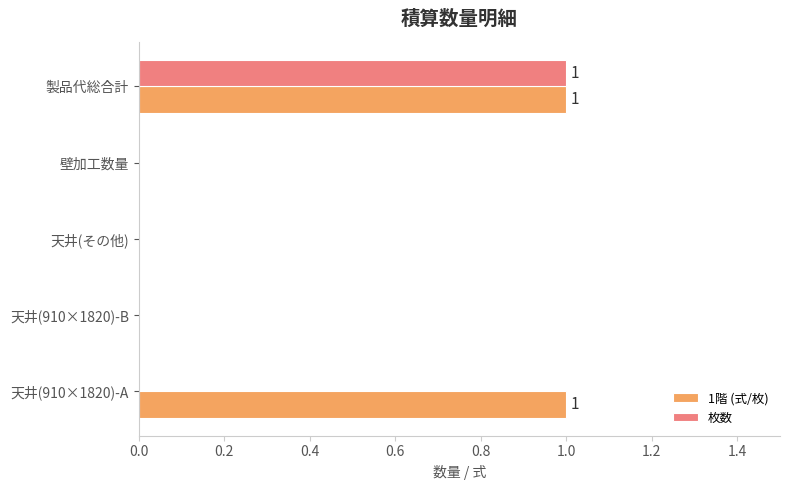

Is the value of 枚数 at 天井(910×1820)-A greater than the value of 1階 (式/枚) at 天井(910×1820)-A?

No